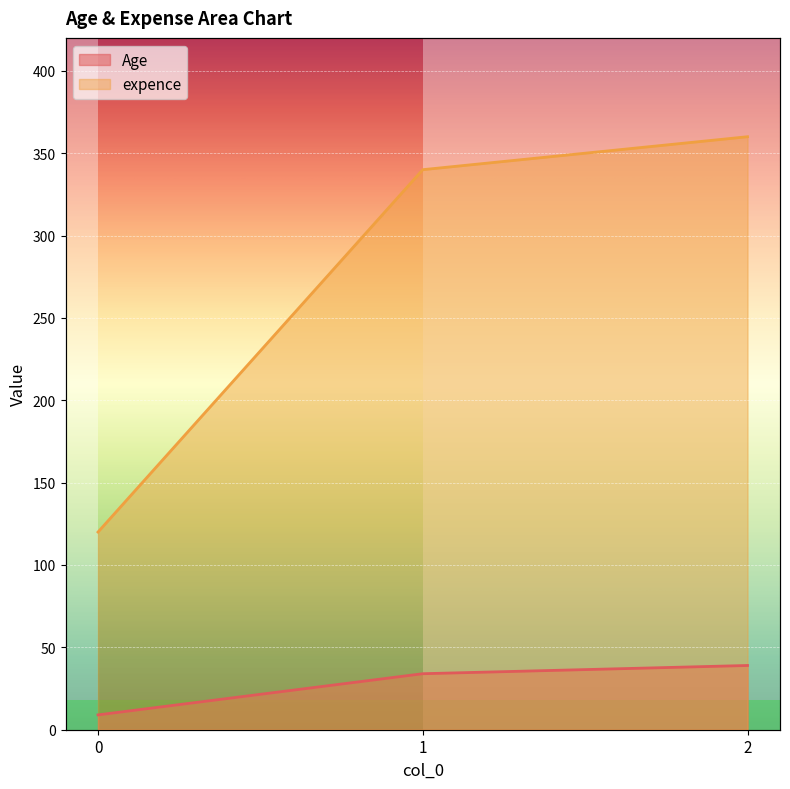

At which label is Age closest to 24?

1